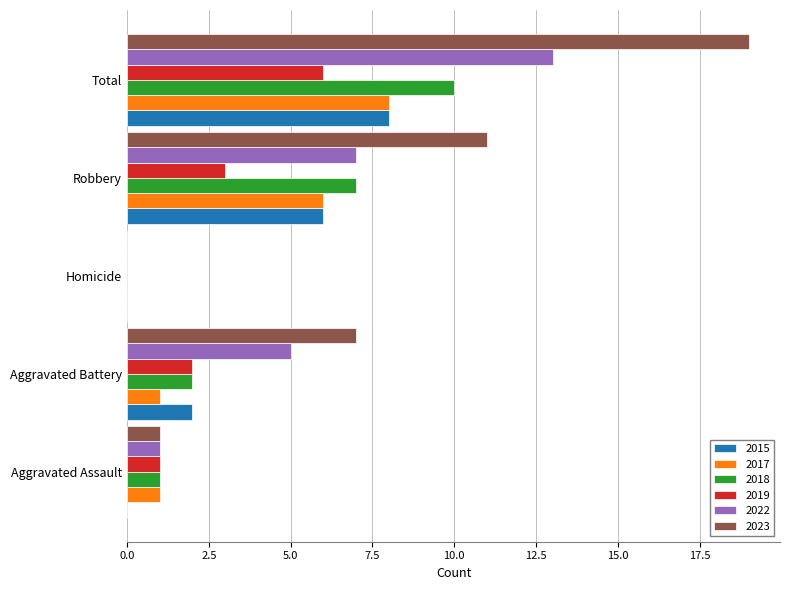

How many values in 2017 are above zero?

4